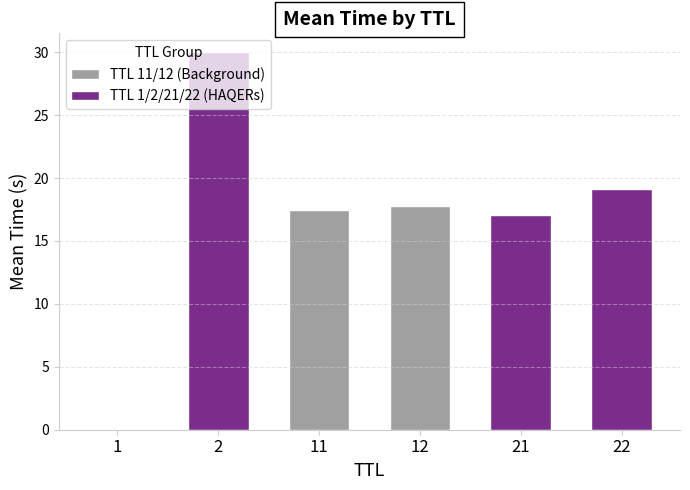

Which has a higher value, 12 or 1?

12